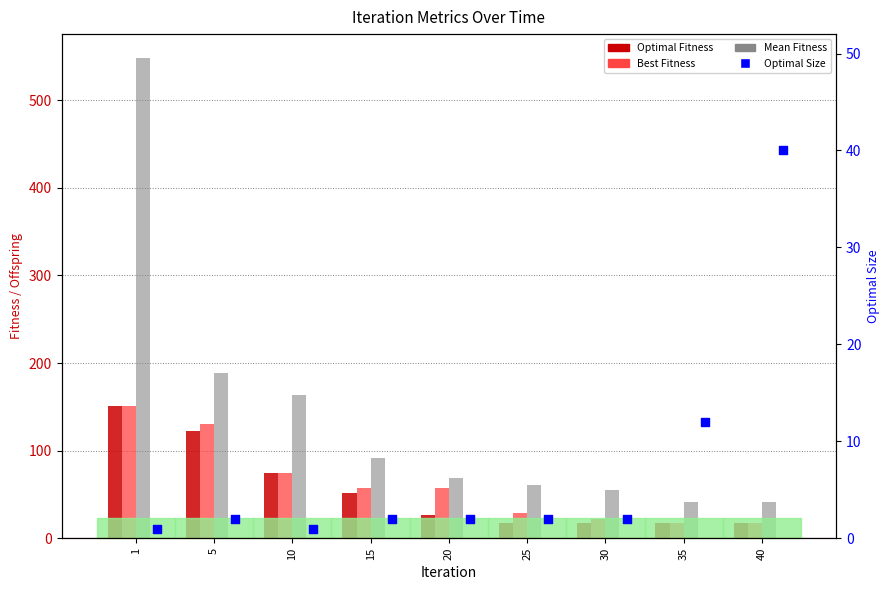

At how many categories does at least one series exceed 98?

3